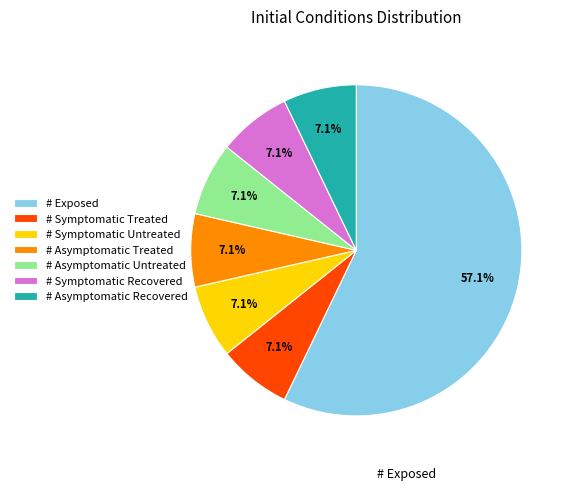

How much of the chart is everything except # Symptomatic Treated?

92.9%